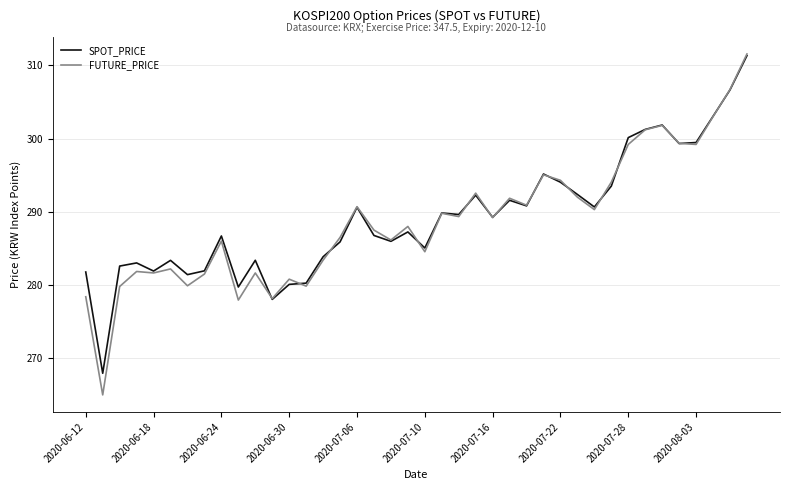

What is the smallest value displayed?

265.0